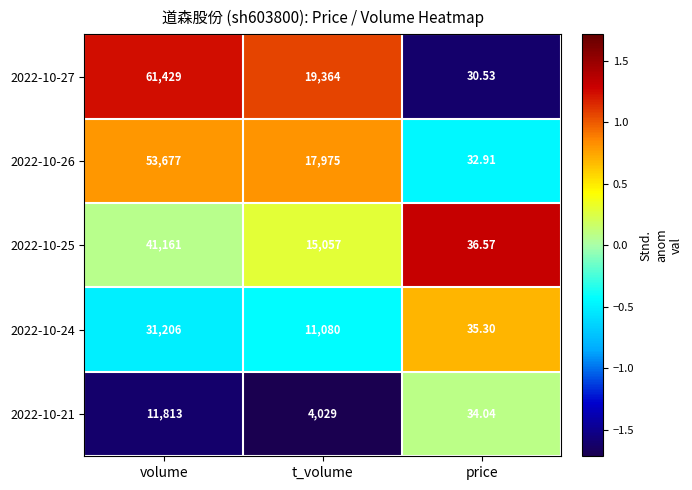

At which category is the sum across all series the highest?

volume